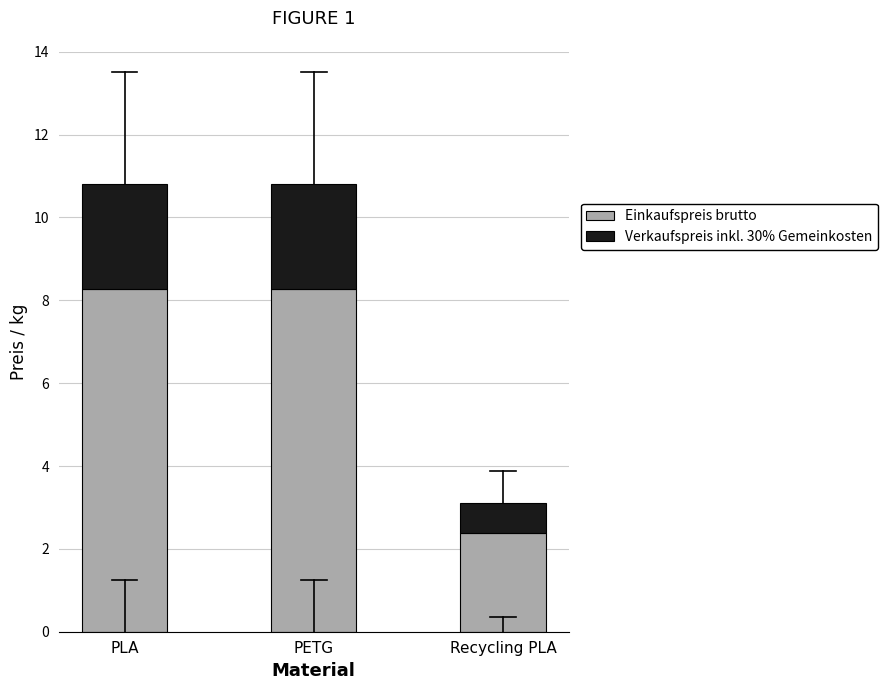

At which label does Einkaufspreis brutto reach its minimum?

Recycling PLA